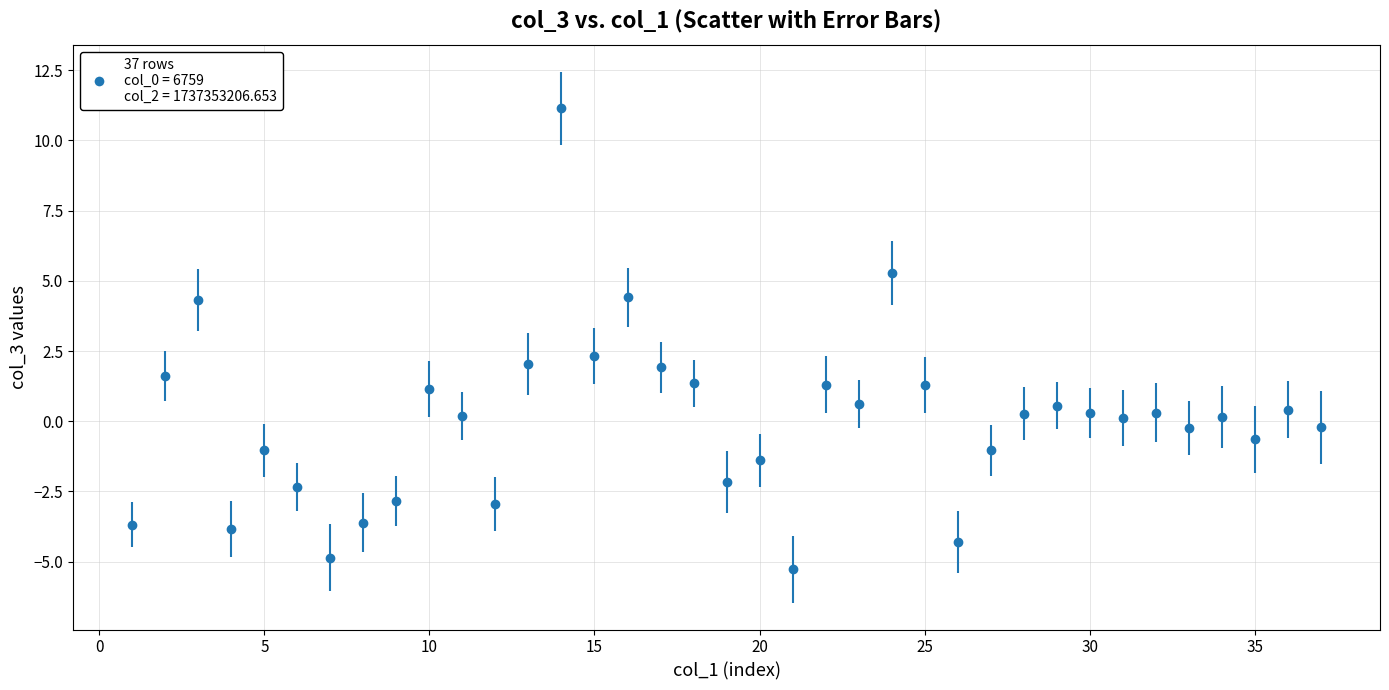

What is the smallest value displayed?

-5.3